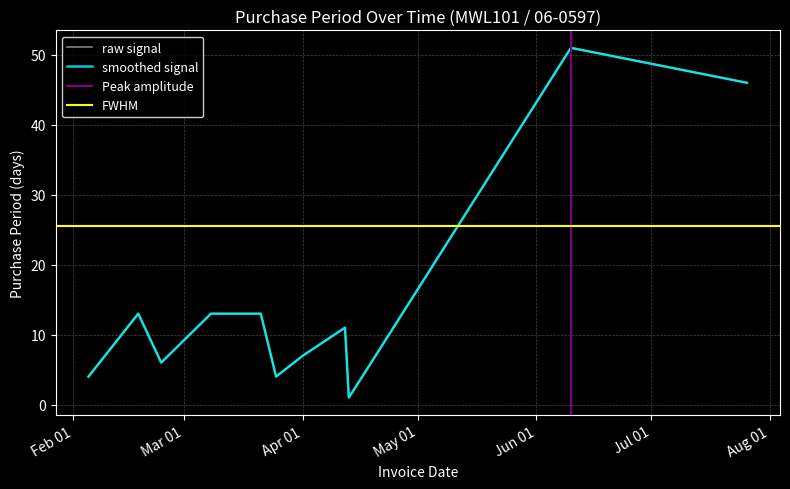

List the labels in order of value, largest first.

2016-06-10, 2016-07-26, 2016-02-18, 2016-03-08, 2016-03-21, 2016-04-12, 2016-04-01, 2016-04-20, 2016-02-24, 2016-02-05, 2016-03-25, 2016-04-13